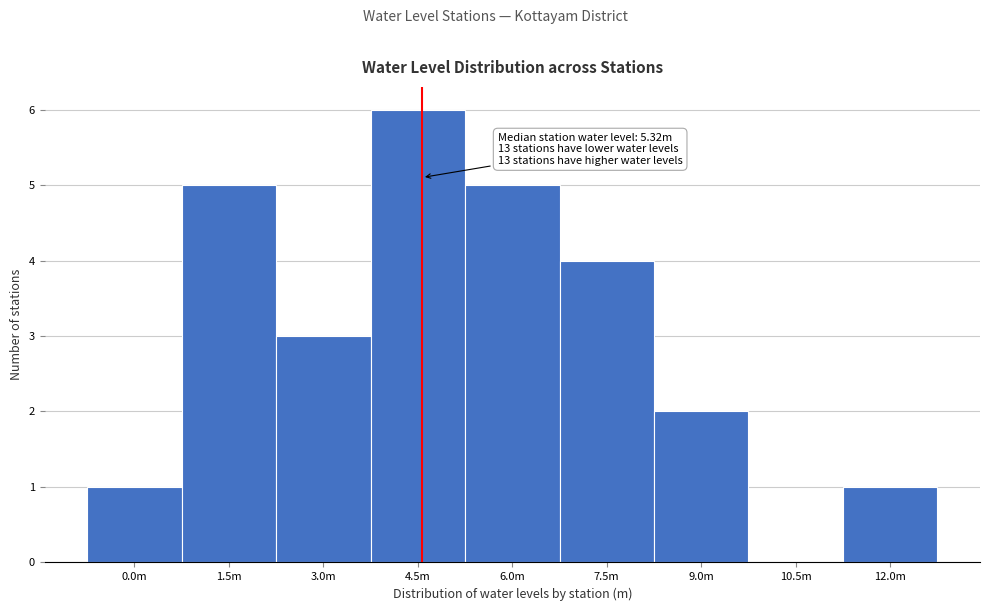

Reading right to left, extract all data points from this chart.

12.0m=1	10.5m=0	9.0m=2	7.5m=4	6.0m=5	4.5m=6	3.0m=3	1.5m=5	0.0m=1